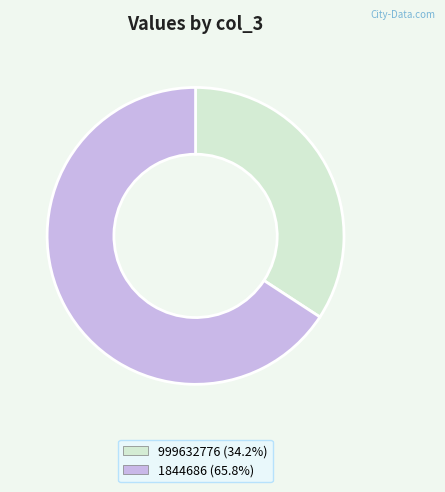

Does any single category account for the majority?

Yes